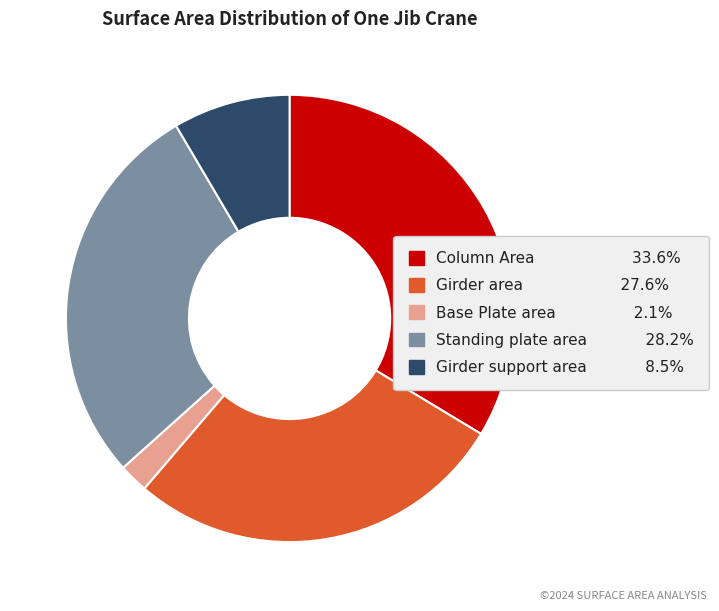

Is the sum of Standing plate area and Base Plate area greater than half?

No